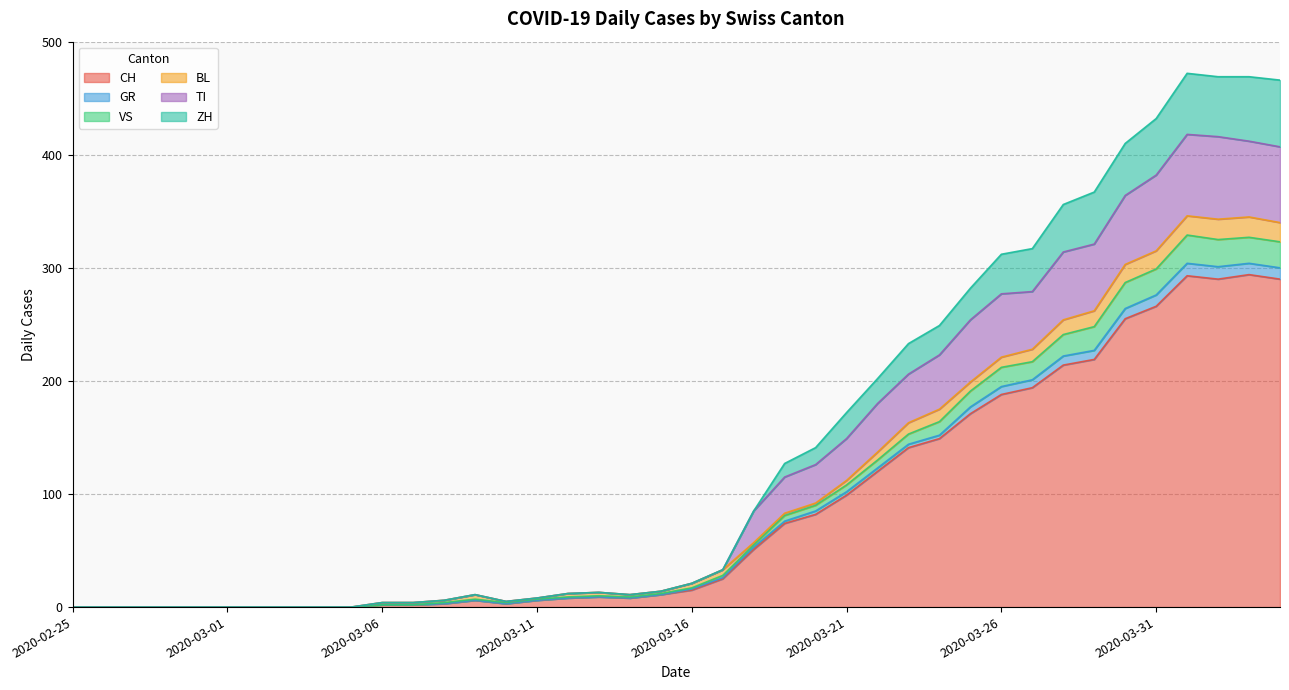

Where is TI nearest to the value 209?

2020-03-23